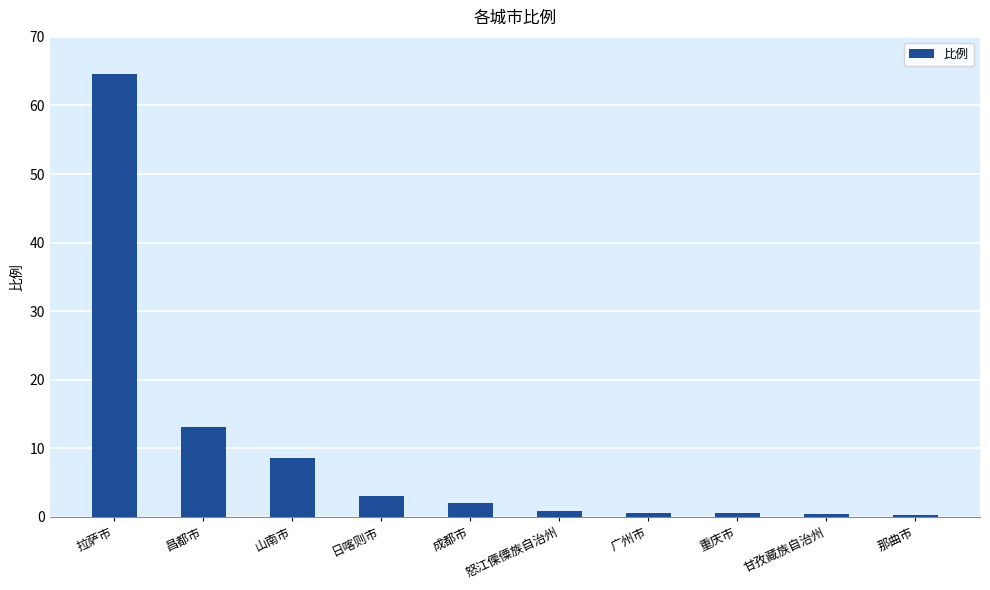

Between 怒江傈僳族自治州 and 那曲市, which is larger?

怒江傈僳族自治州